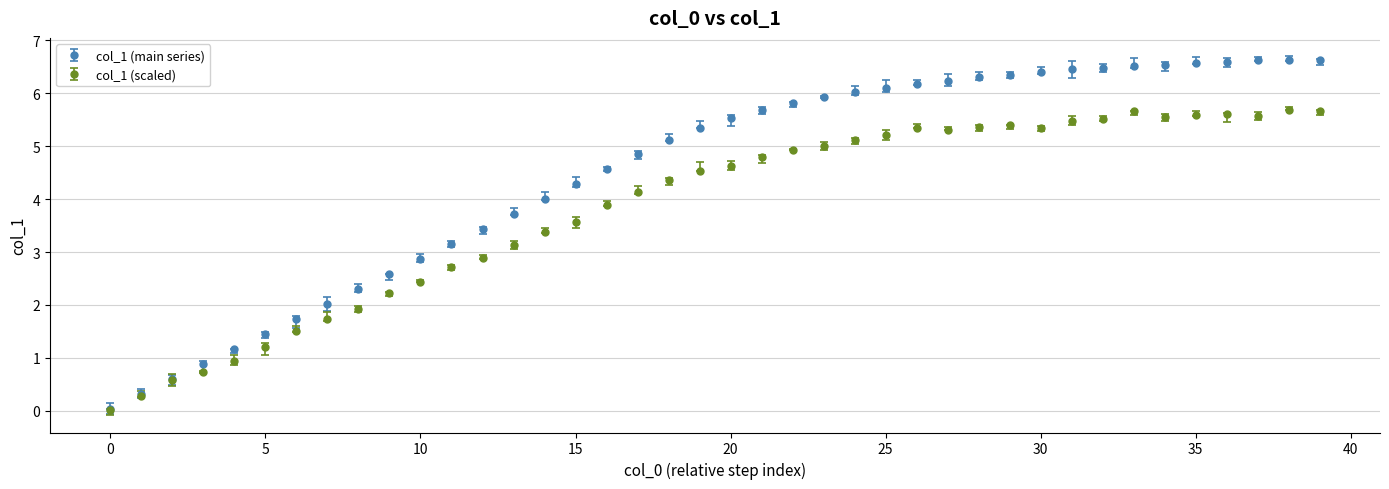

At how many categories does at least one series exceed 3?

29